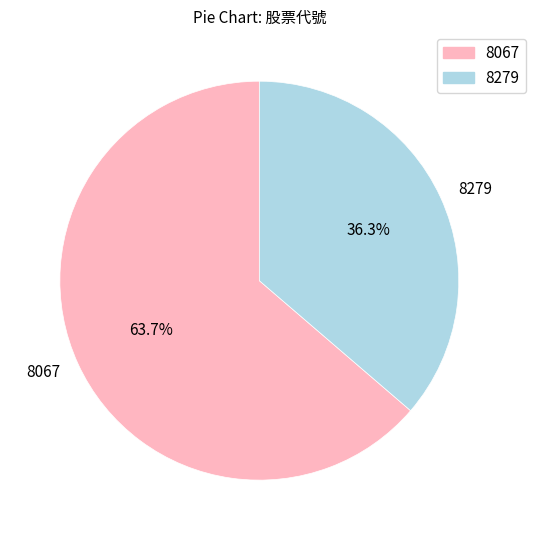

To the nearest percent, what percentage of the pie is 8067?

64%